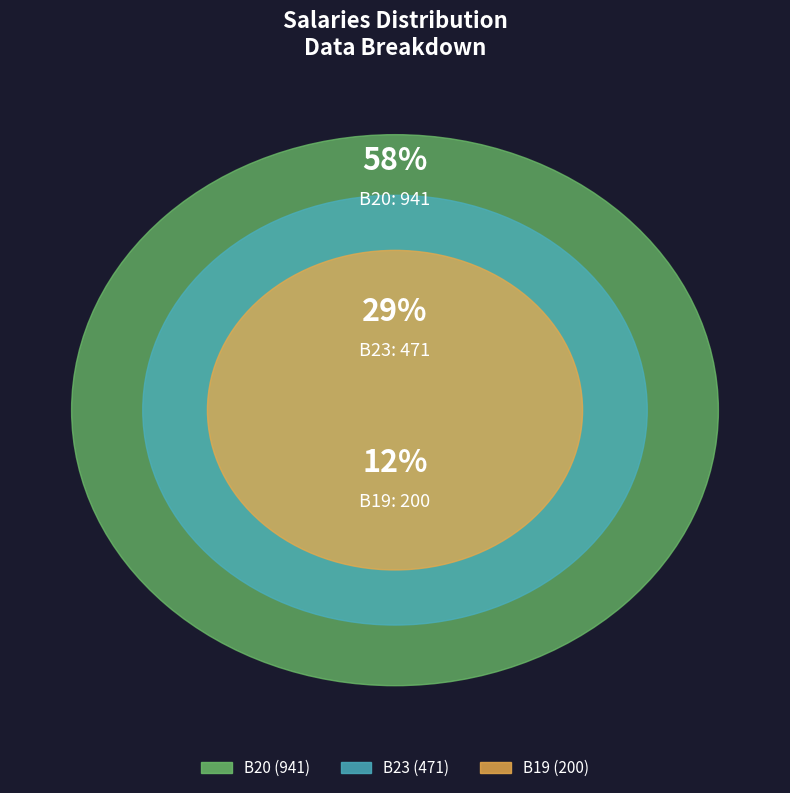

To the nearest percent, what portion does B20 represent?

58%